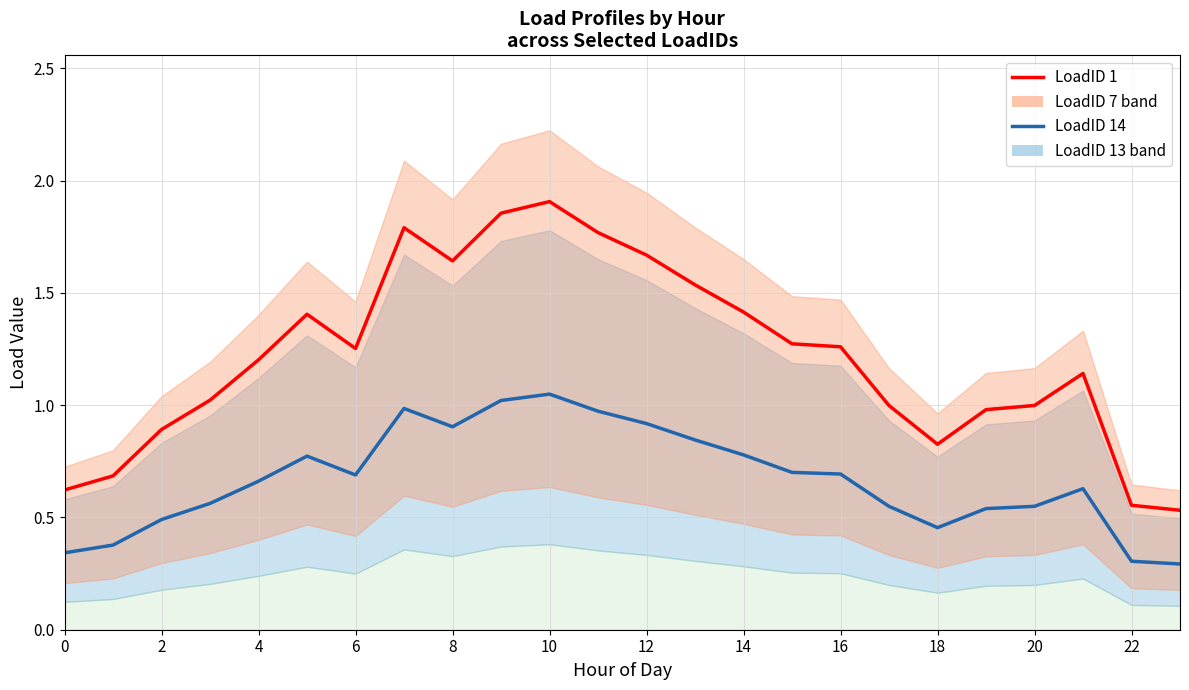

How many categories are shown in the chart?

24